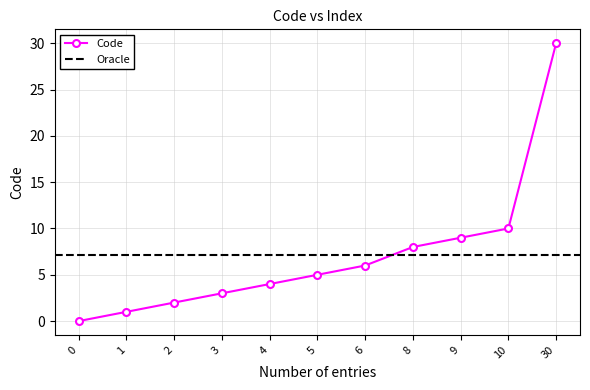

Reading right to left, transcribe all the data shown in this chart.

30	10	9	8	6	5	4	3	2	1	0